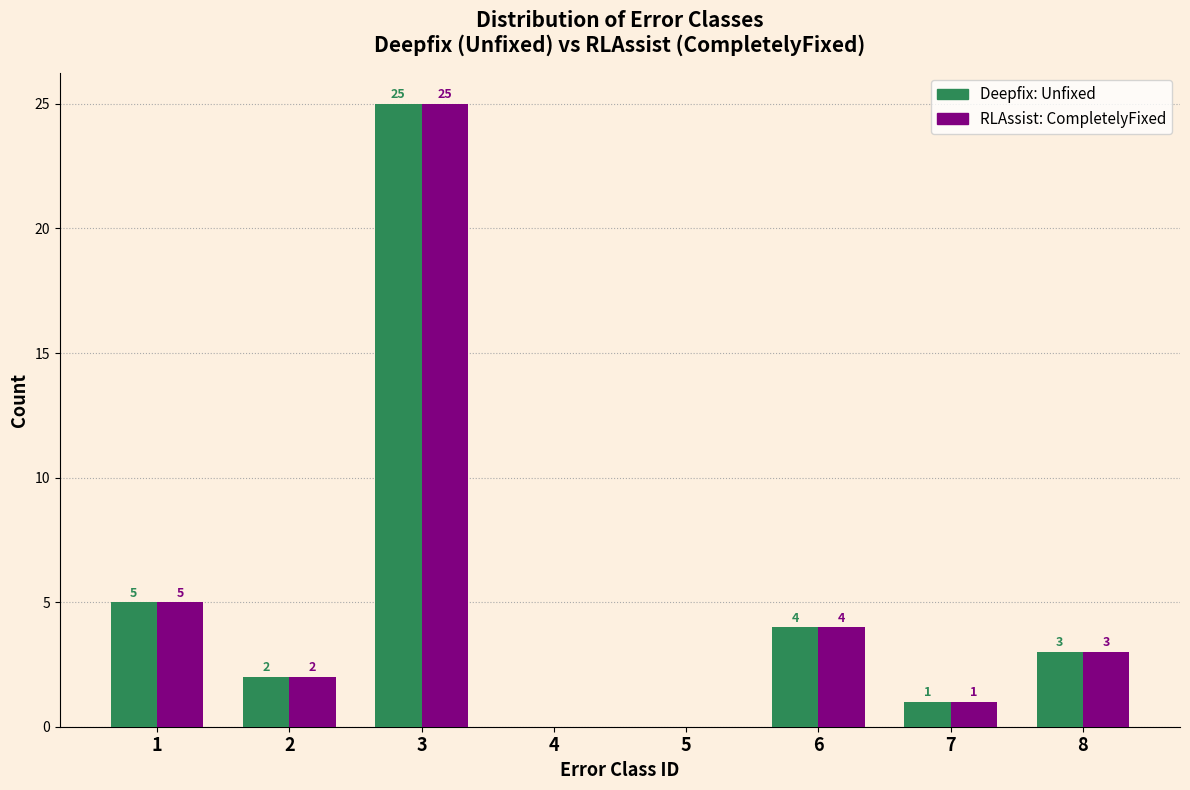

Reading left to right, extract all data points from this chart.

Deepfix: Unfixed: 1=5	2=2	3=25	4=0	5=0	6=4	7=1	8=3
RLAssist: CompletelyFixed: 1=5	2=2	3=25	4=0	5=0	6=4	7=1	8=3